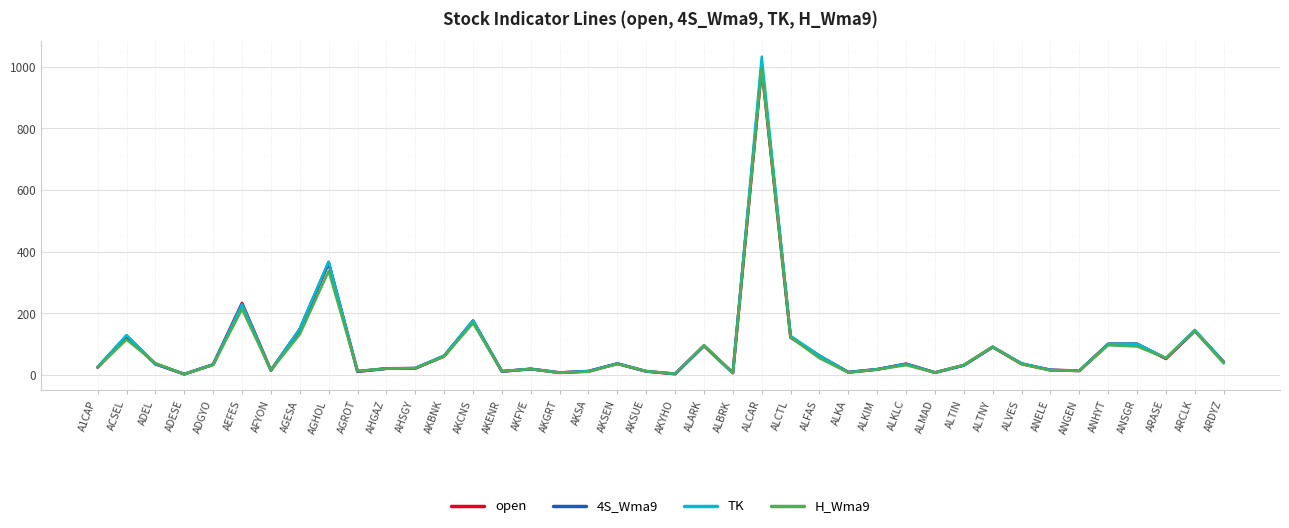

How many lines are shown in the chart?

4